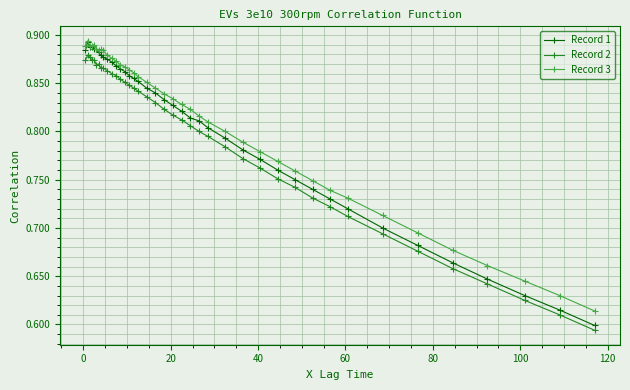

Which series has the widest spread of values?

Record 1